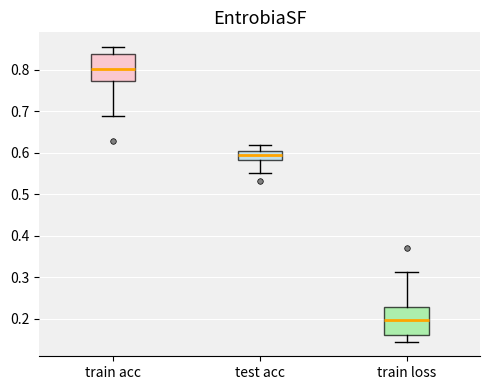

Reading left to right, read every box against the y-axis: the position of its median line, the range the box covers, and the ends of its whiskers. The values are not printed on the chart, so give them approximately, as read against the axis.

train acc: median 0.80, box 0.77 to 0.84, whiskers 0.69 to 0.86
test acc: median 0.59, box 0.58 to 0.61, whiskers 0.55 to 0.62
train loss: median 0.20, box 0.16 to 0.23, whiskers 0.14 to 0.31